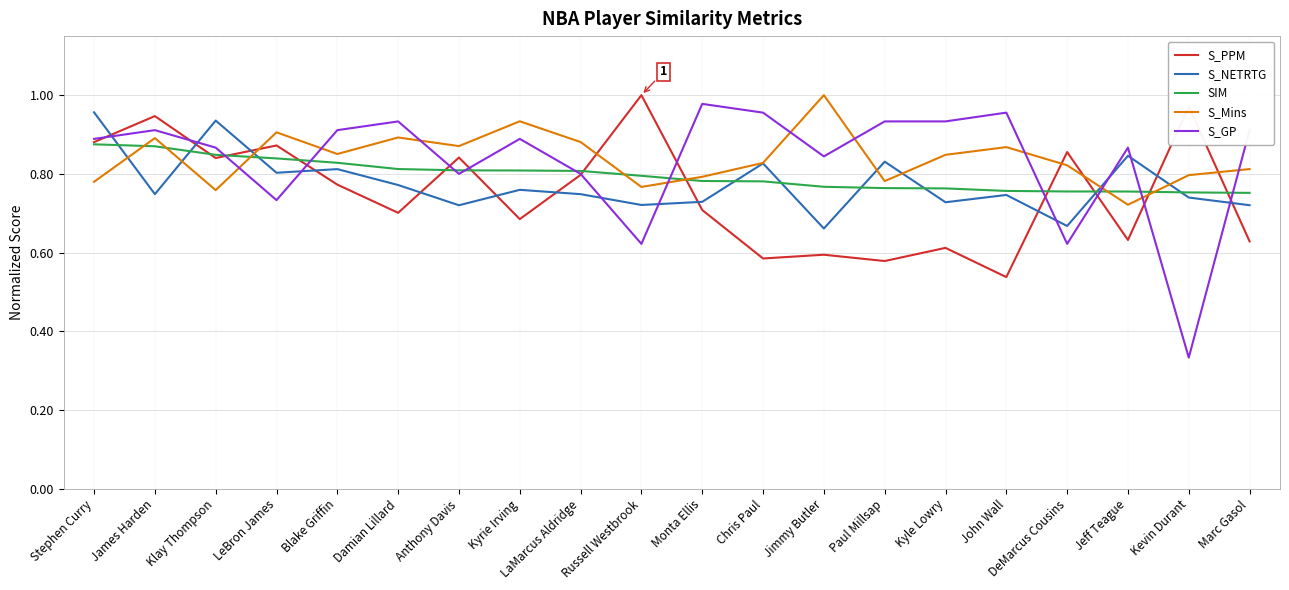

Does the chart display data point markers on the line(s)?

No